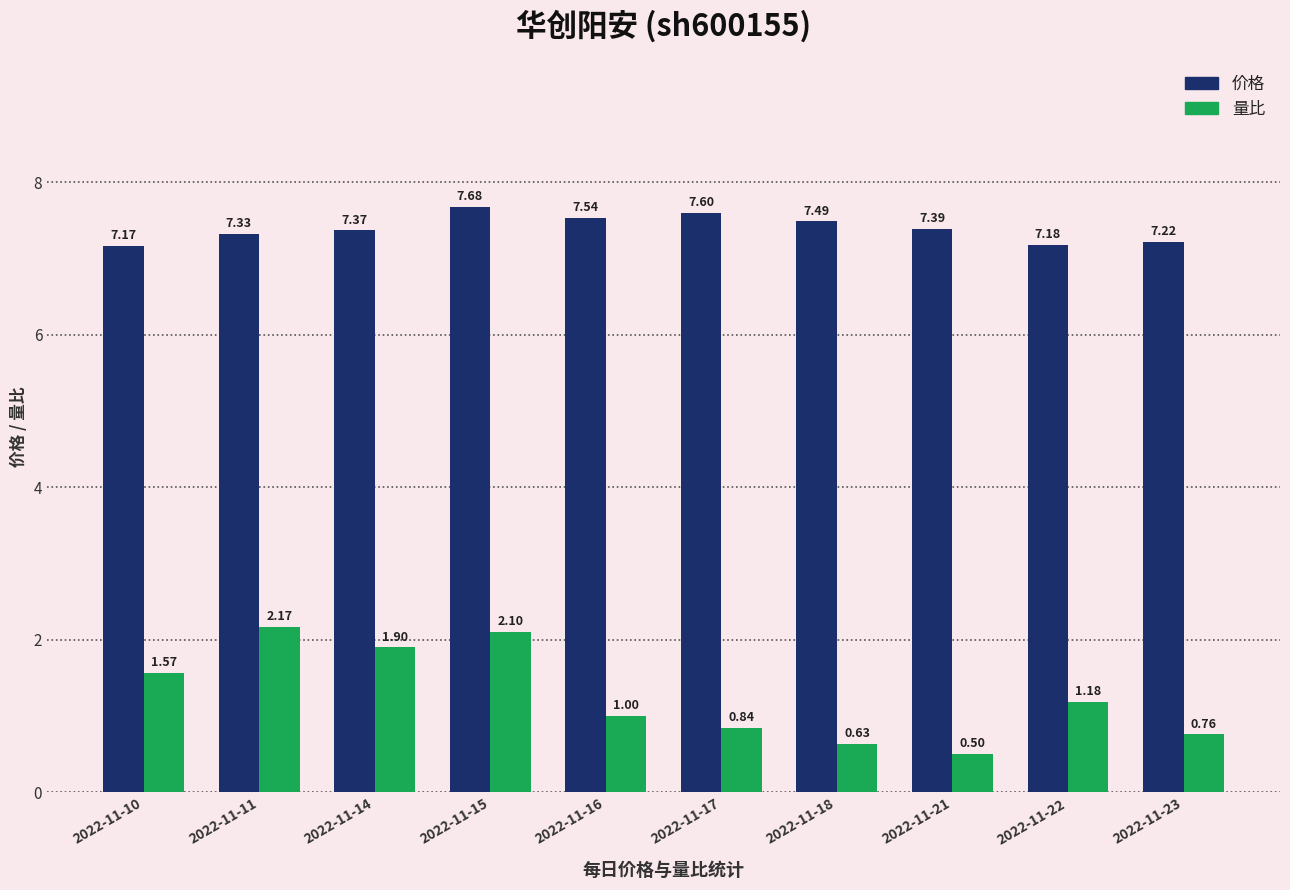

At which category does the chart reach its minimum across all series?

2022-11-21